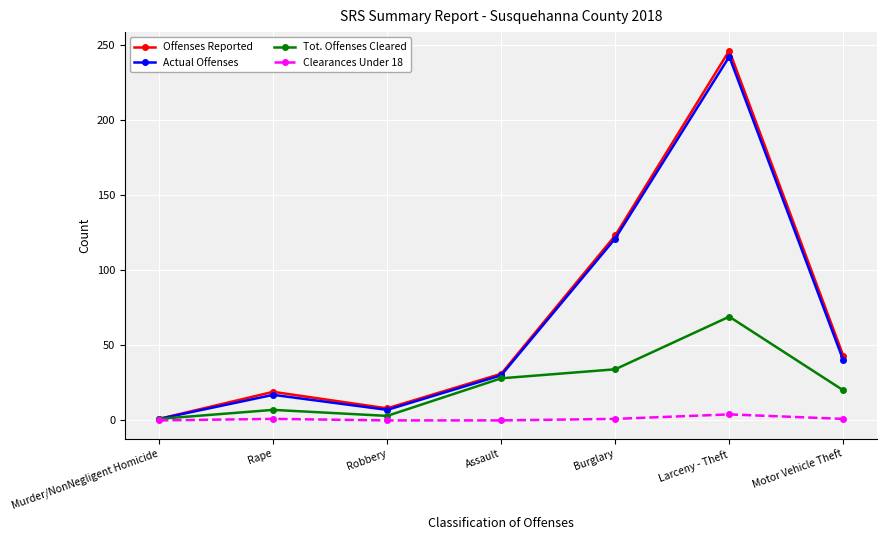

What are all the series names shown in the legend?

Offenses Reported, Actual Offenses, Tot. Offenses Cleared, Clearances Under 18